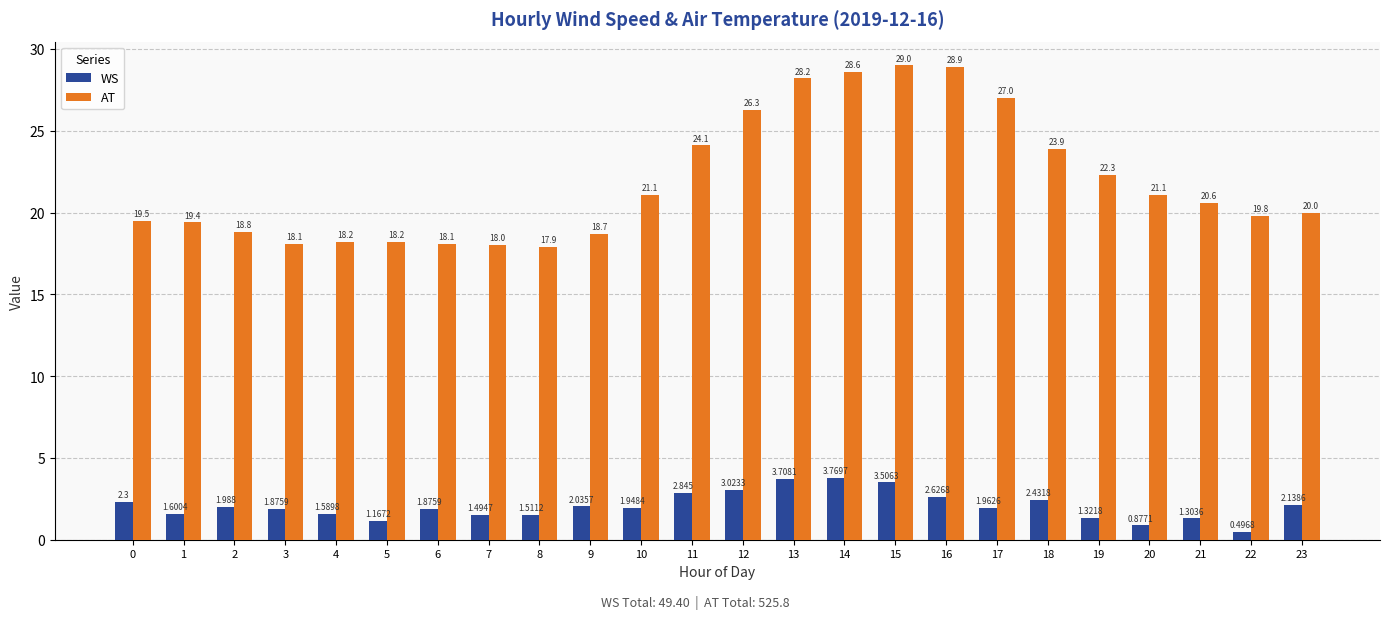

What is the sum of the WS values at 8 and 17?

3.5